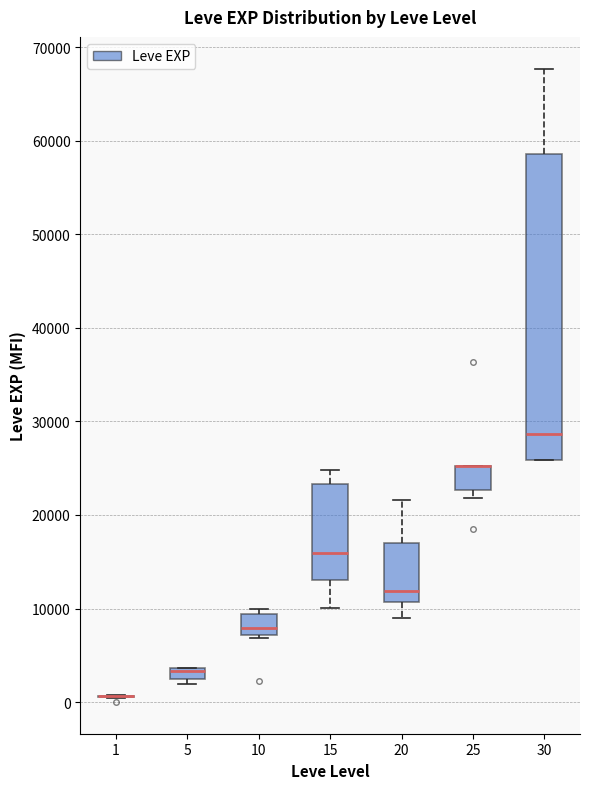

Which box is the tallest, from its lower edge to its upper edge?

30